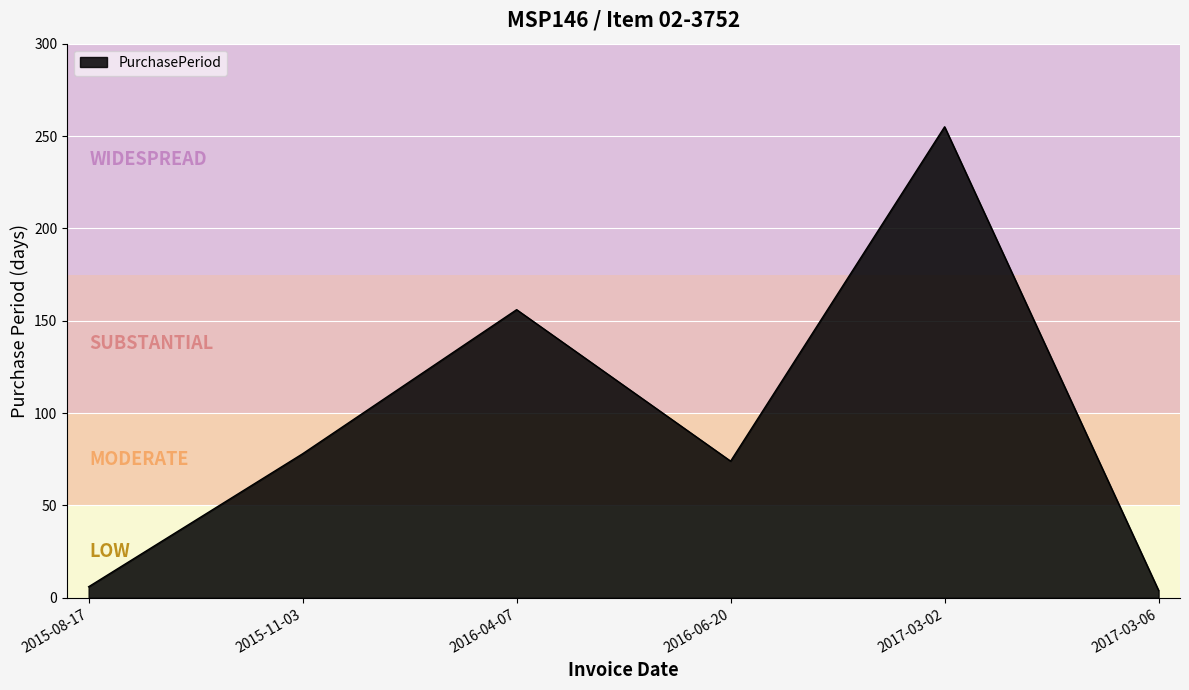

Reading left to right, list all the values displayed in this chart.

6	78	156	74	255	4